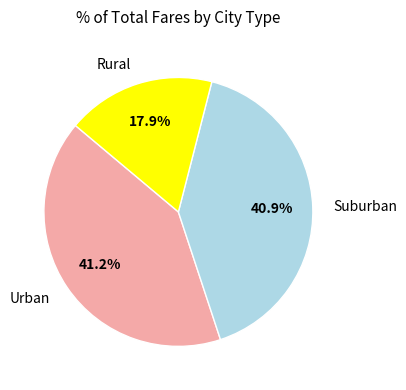

Does any single category account for the majority?

No